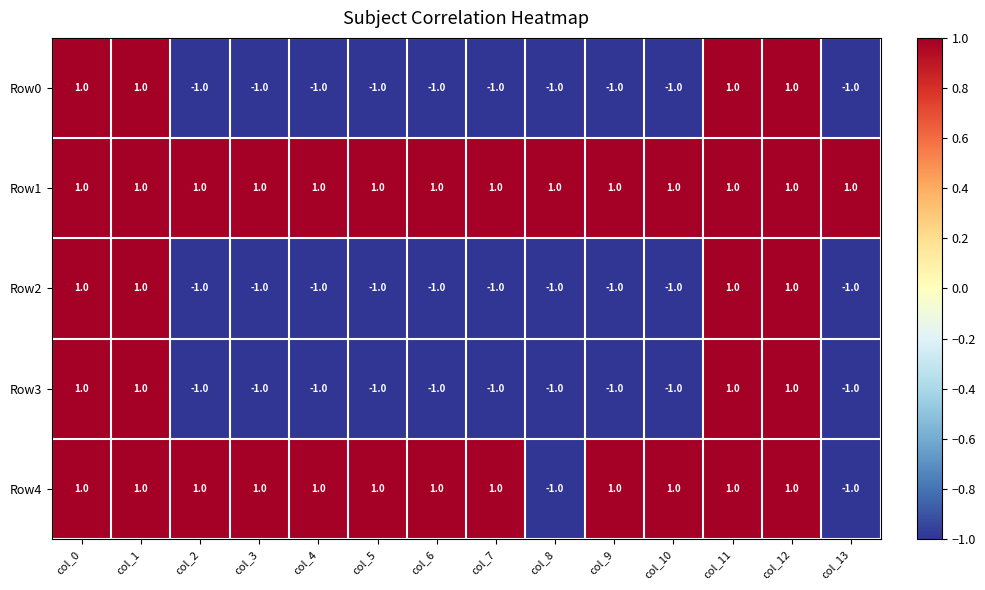

The Row3 series shows -1 at col_8. True or false?

True